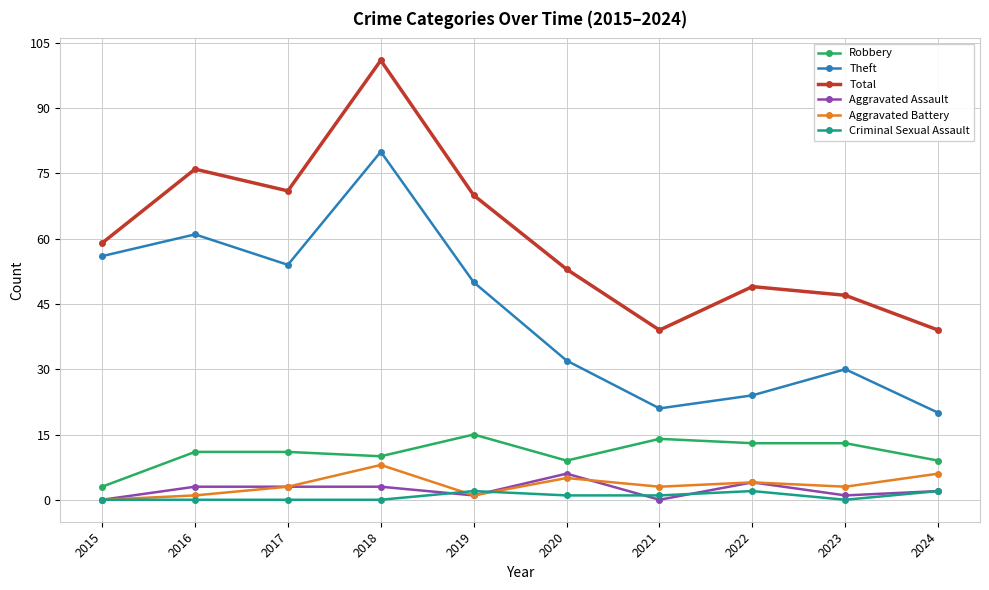

At which category does Total reach its first local valley?

2017